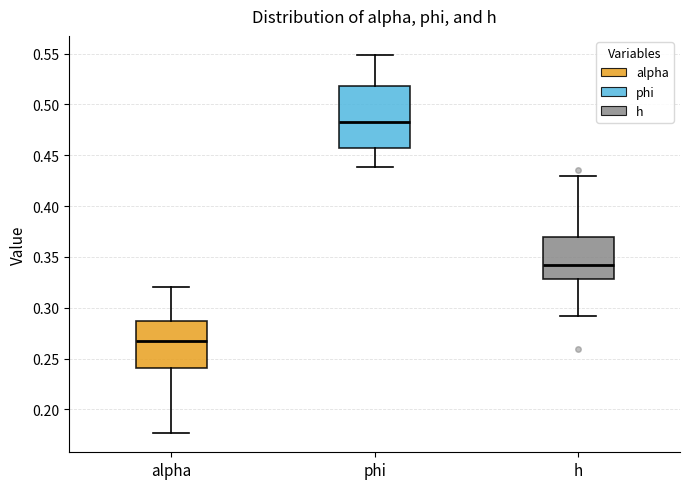

Comparing the boxes themselves (not the whiskers), which one is the tallest?

phi